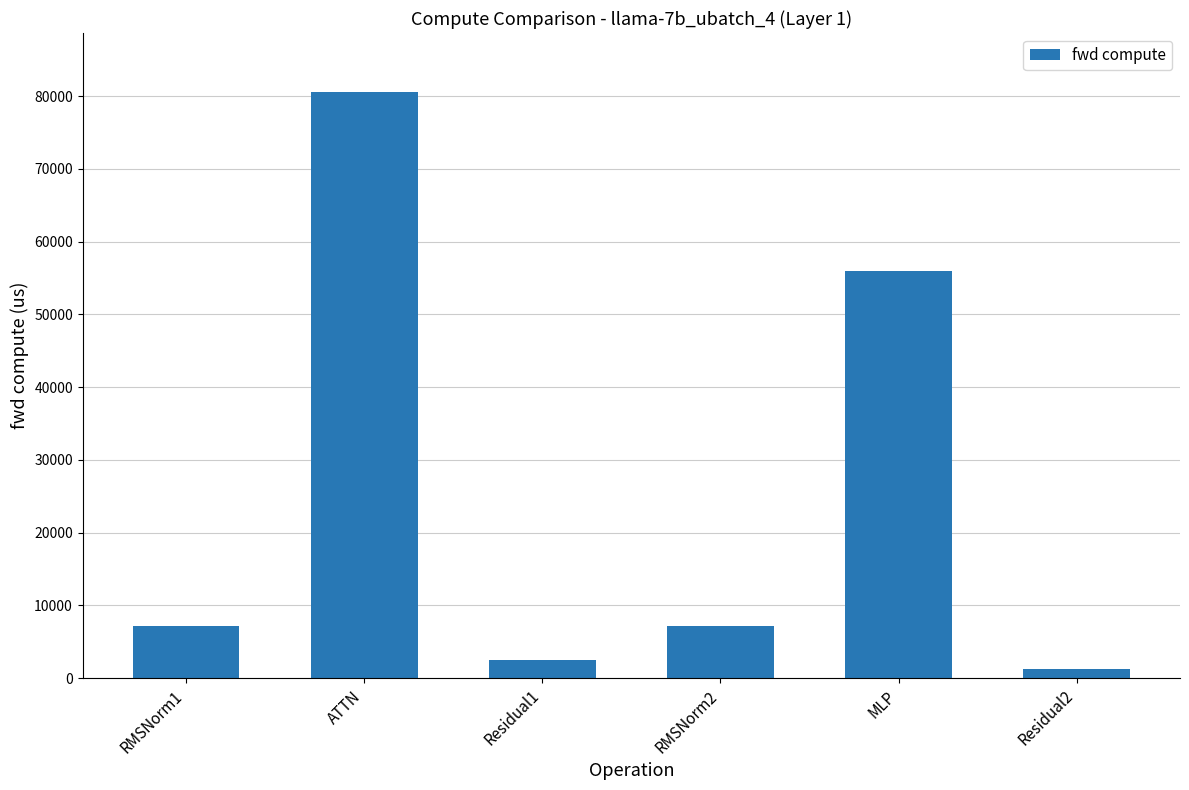

What is the change in value from RMSNorm1 to MLP?

+48705.3